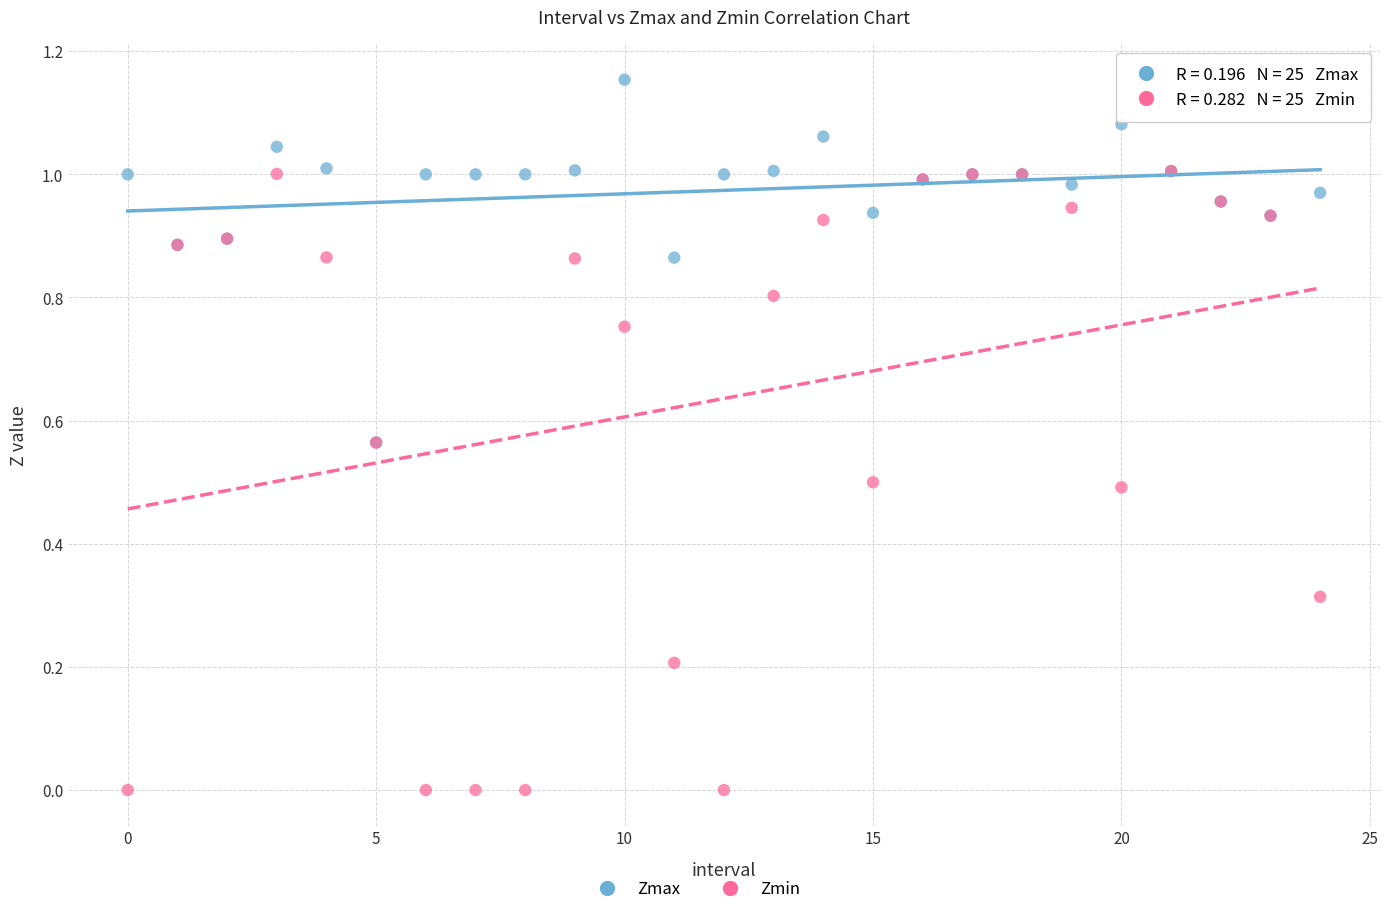

Which series contains the lowest Y value?

Zmin